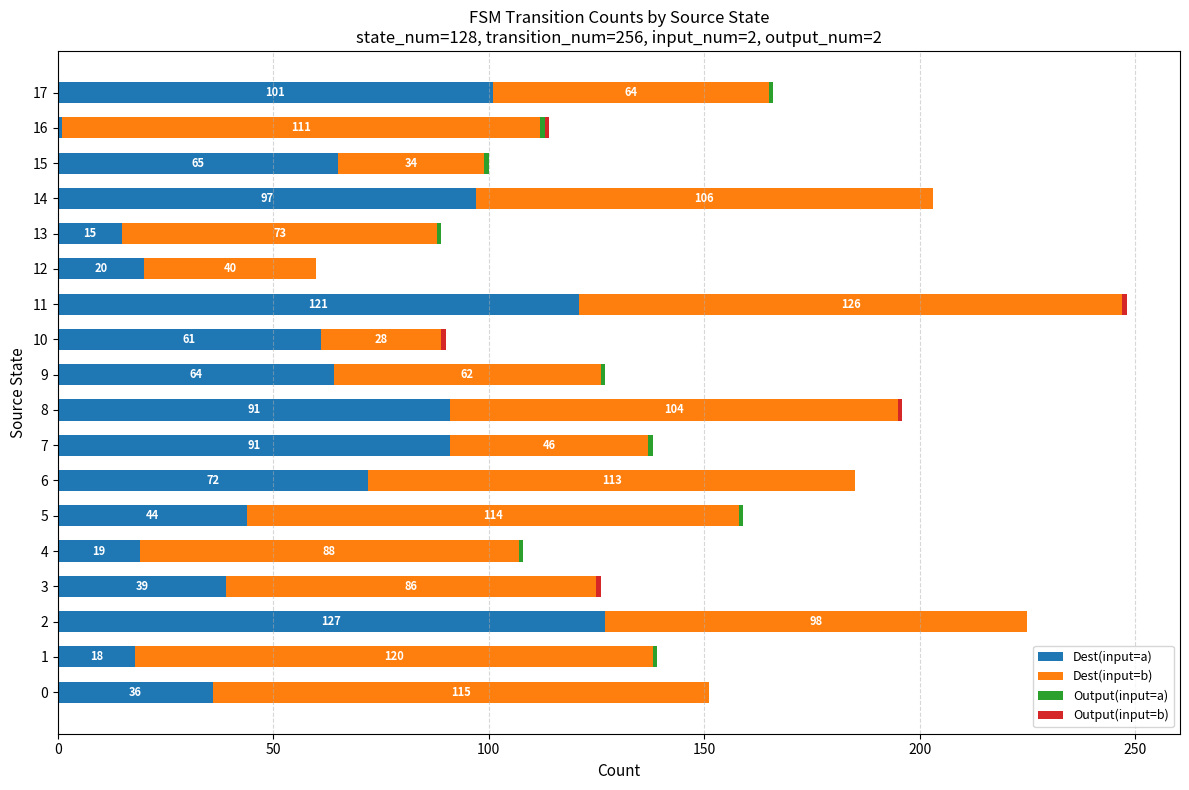

True or false: Dest(input=a) has a value of 145 at 8.

False